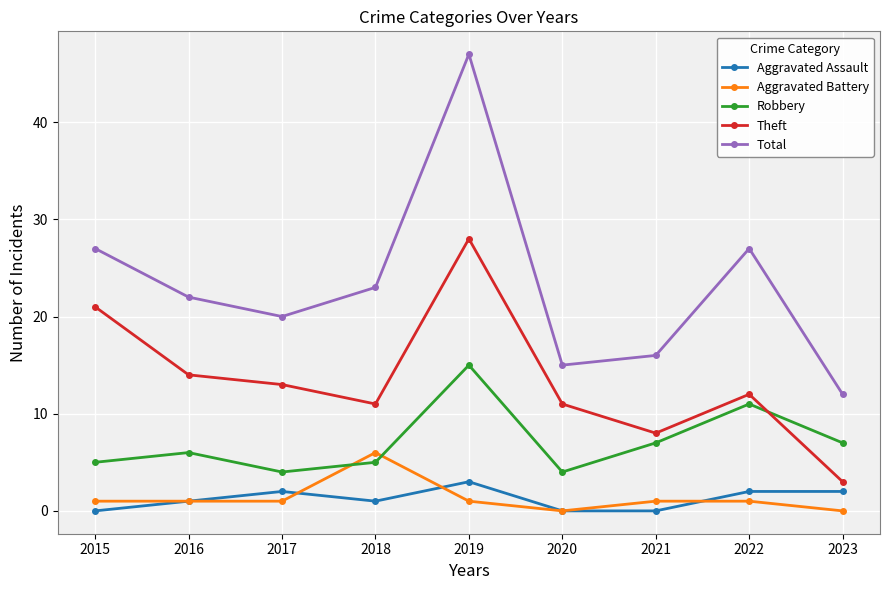

True or false: Aggravated Battery and Theft intersect in this chart.

False